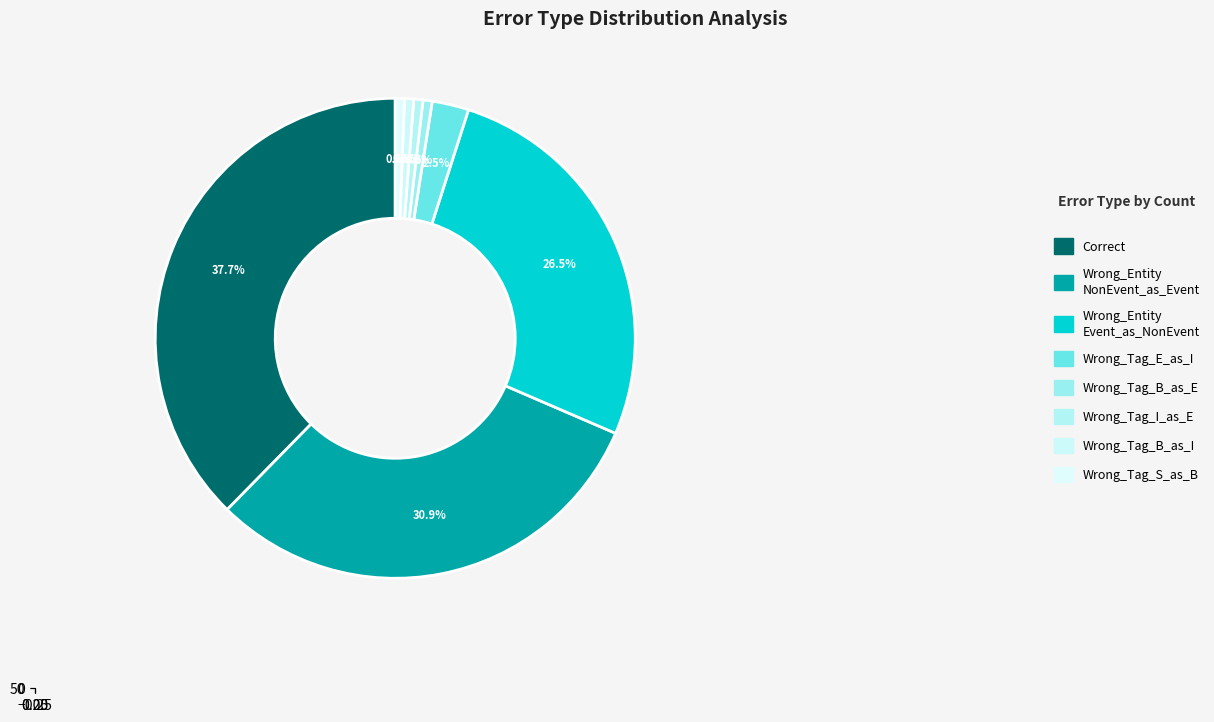

Does Wrong_Tag_B_as_E represent more than half of the total?

No